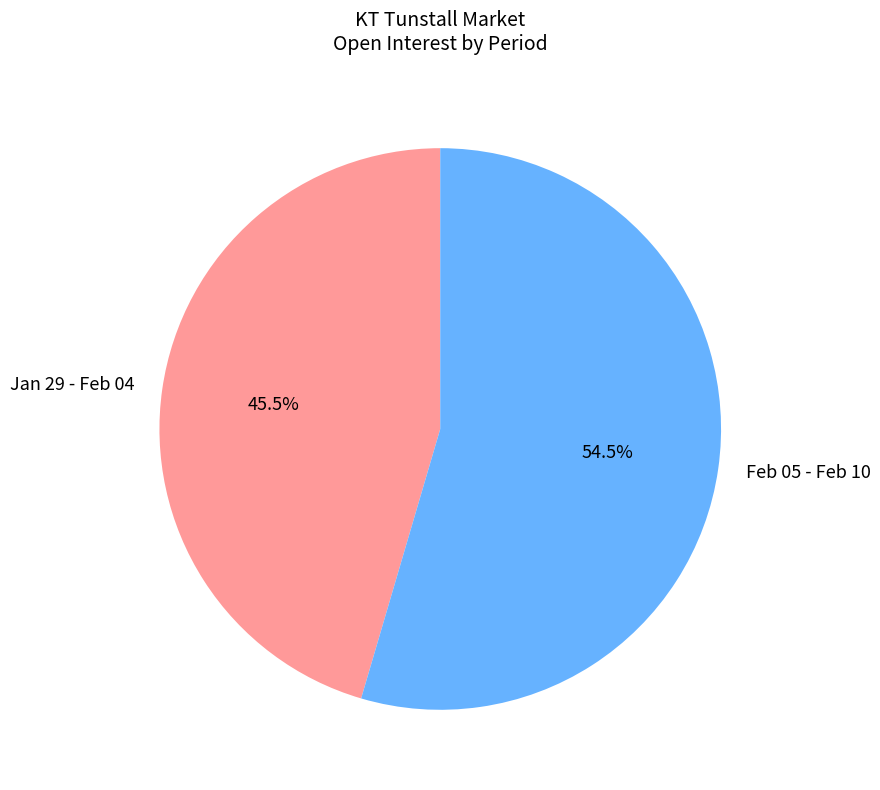

How many slices are in this pie chart?

2